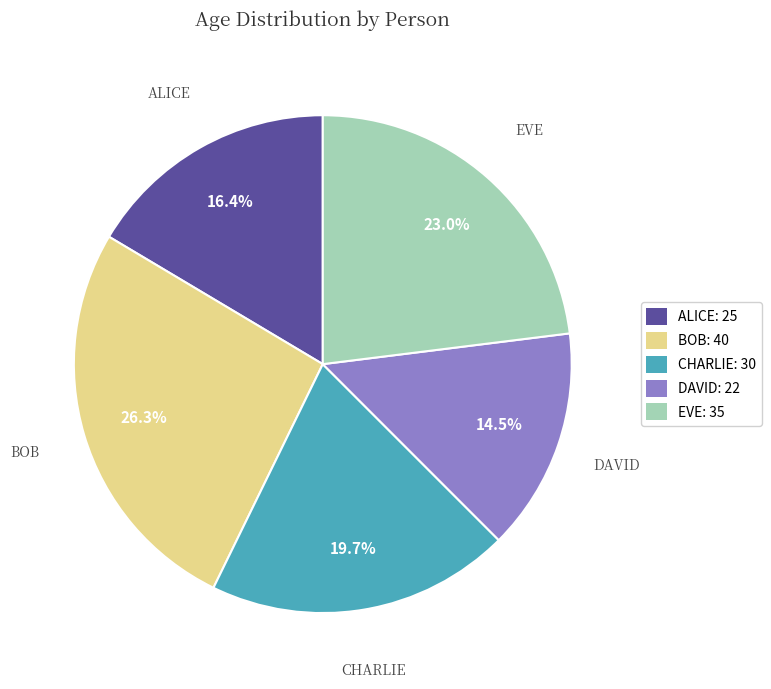

Is there any slice that represents more than half of the pie?

No